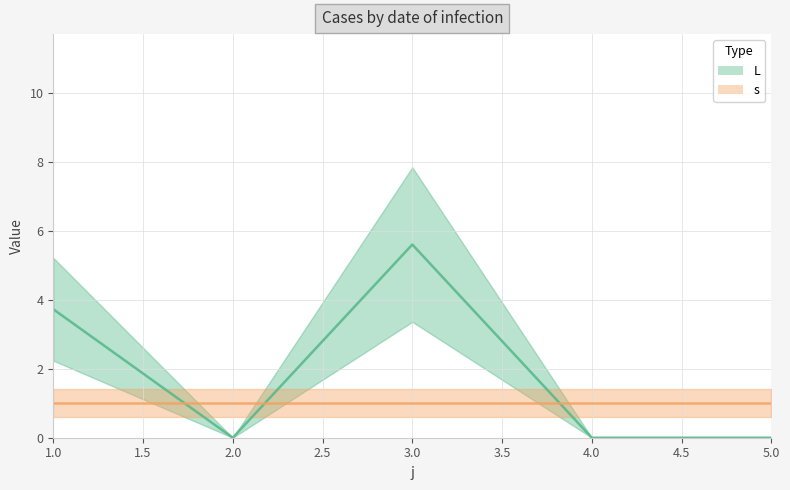

What is the sum of the values at 1 and 3?

9.3